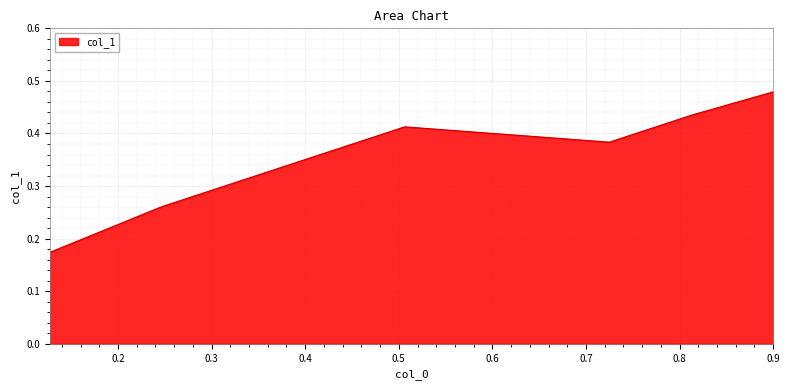

How many values are between 0 and 1?

6